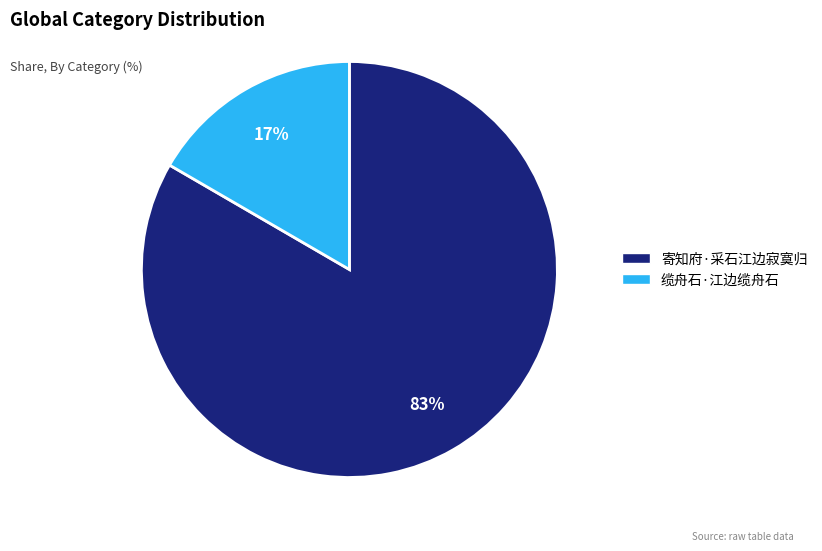

Does 缆舟石·江边缆舟石 account for over 50% of the chart?

No